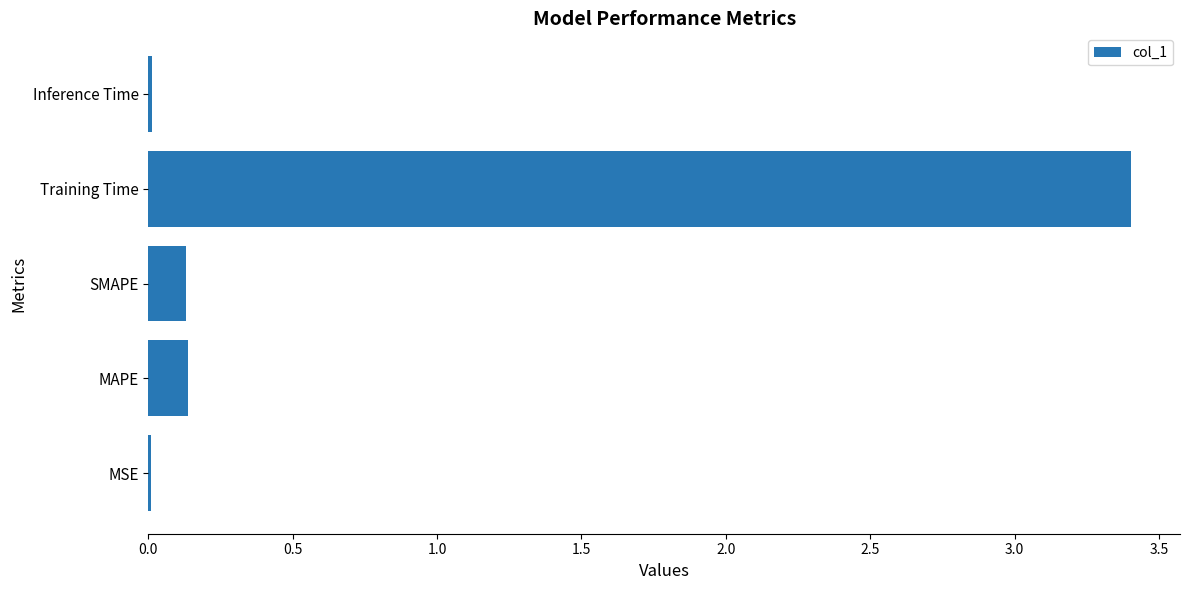

Are the bars horizontal?

Yes